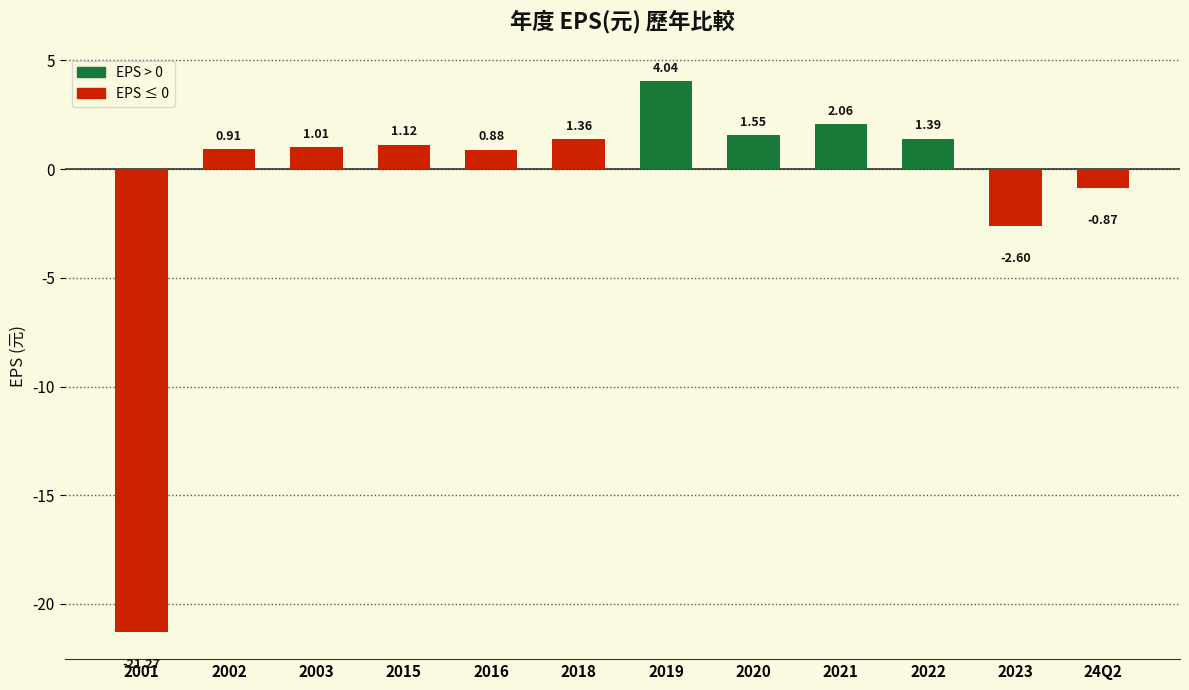

List the labels in order of value, smallest first.

2001, 2023, 24Q2, 2016, 2002, 2003, 2015, 2018, 2022, 2020, 2021, 2019